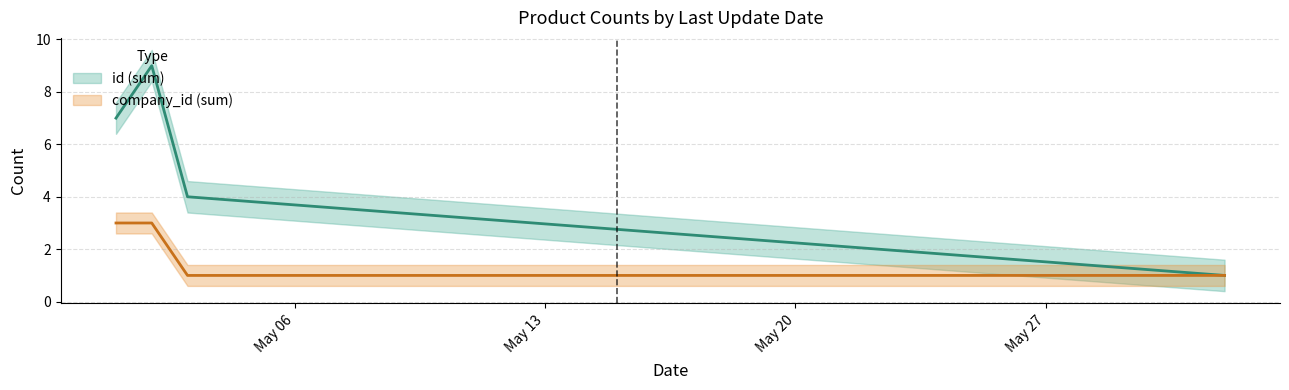

True or false: company_id has more than 2 points higher than both neighbors.

False